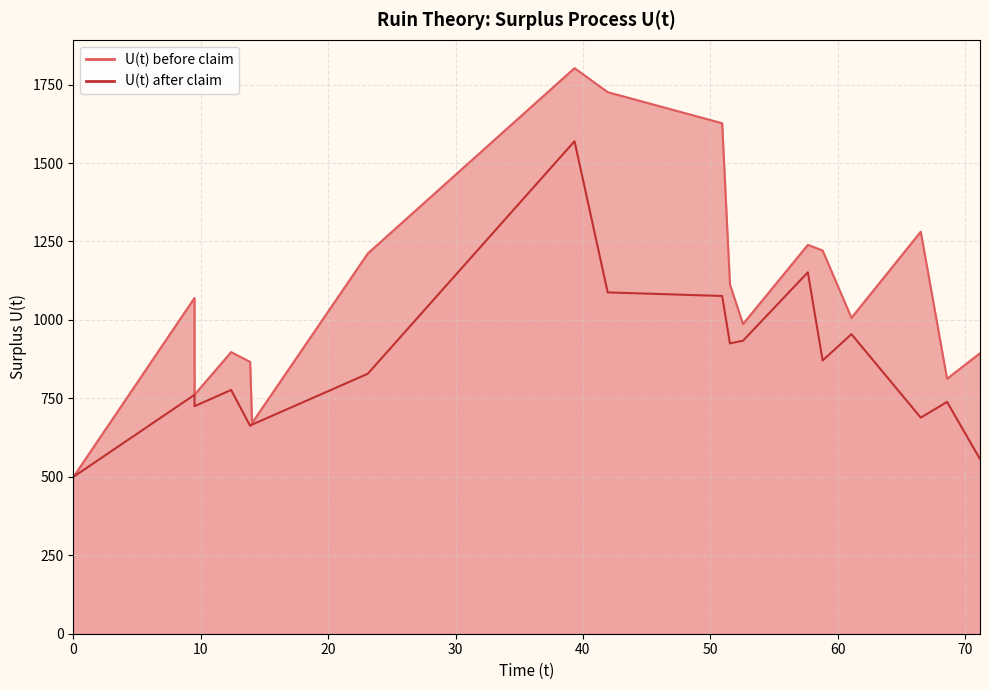

How many lines are shown in the chart?

2